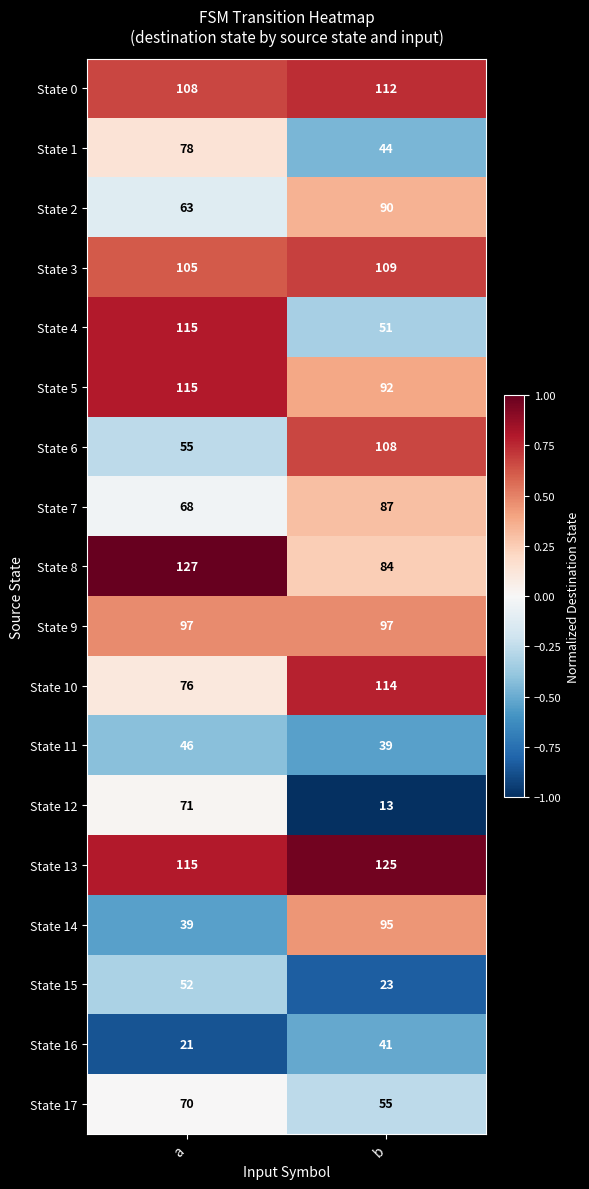

Read the State 5 value at b.

92